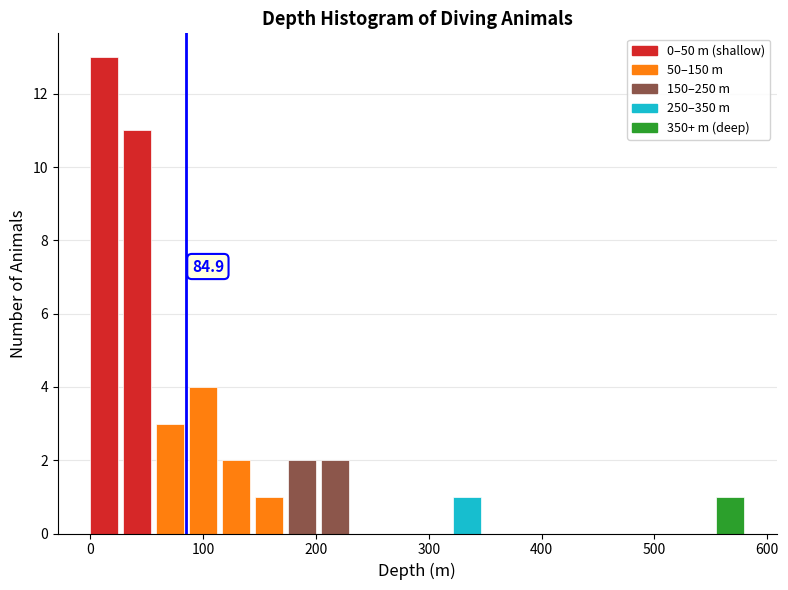

Read against the x-axis, roughly where is the centre of the tallest bar?

10